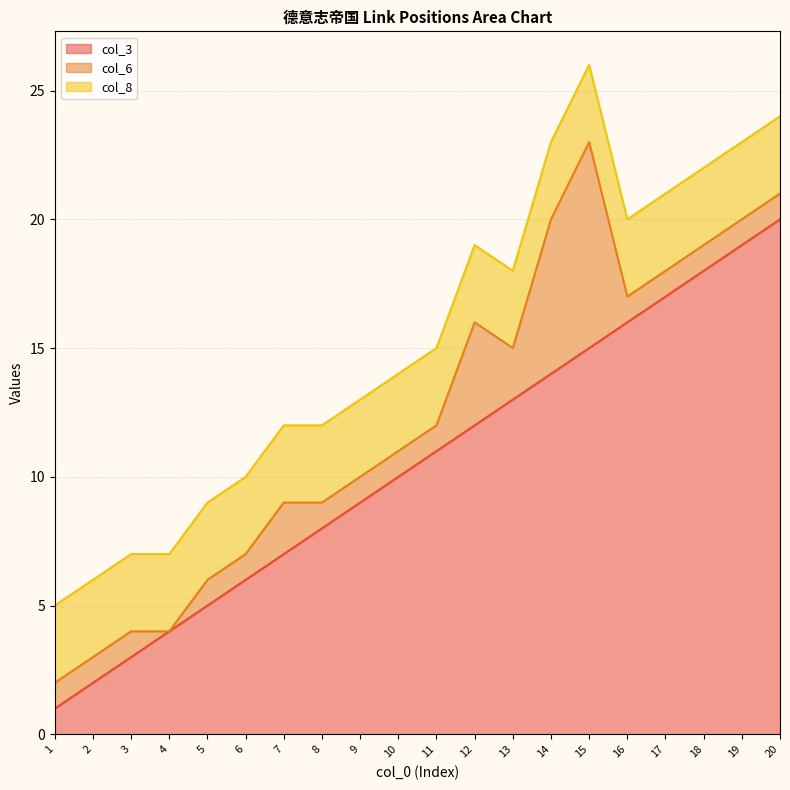

Reading left to right, transcribe all the data shown in this chart.

col_3: 1=1	2=2	3=3	4=4	5=5	6=6	7=7	8=8	9=9	10=10	11=11	12=12	13=13	14=14	15=15	16=16	17=17	18=18	19=19	20=20
col_6: 1=1	2=1	3=1	4=0	5=1	6=1	7=2	8=1	9=1	10=1	11=1	12=4	13=2	14=6	15=8	16=1	17=1	18=1	19=1	20=1
col_8: 1=3	2=3	3=3	4=3	5=3	6=3	7=3	8=3	9=3	10=3	11=3	12=3	13=3	14=3	15=3	16=3	17=3	18=3	19=3	20=3